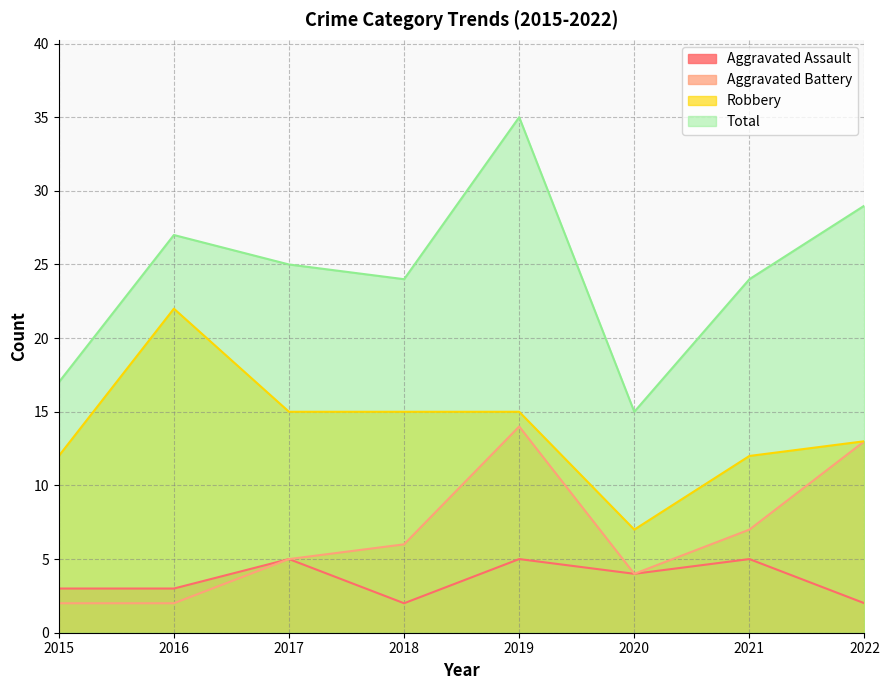

The value of Aggravated Battery at 2016 is 3. True or false?

False